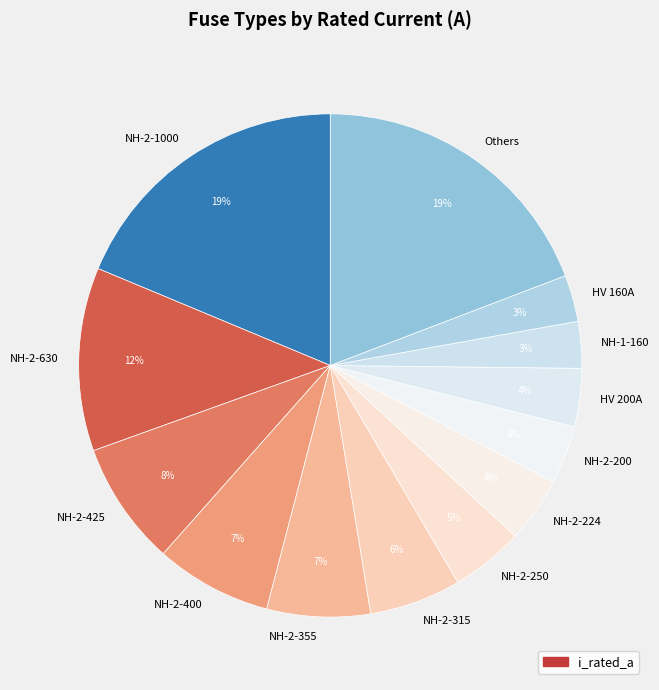

Which has a higher value, HV 200A or NH-2-1000?

NH-2-1000